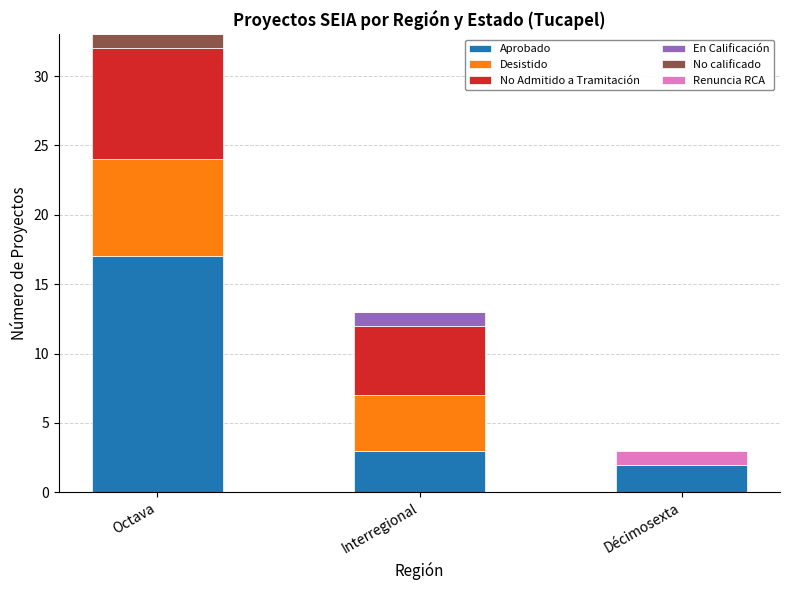

Are the bars grouped side by side (vs. stacked)?

No